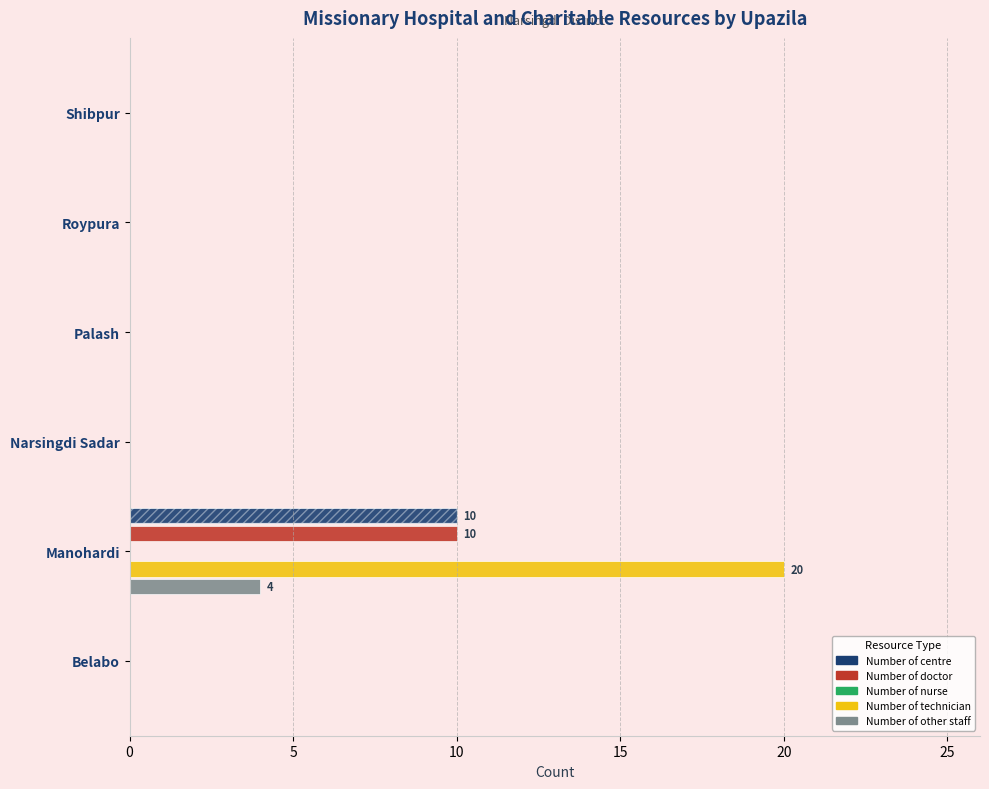

How many values in the Number of doctor series exceed 0?

1